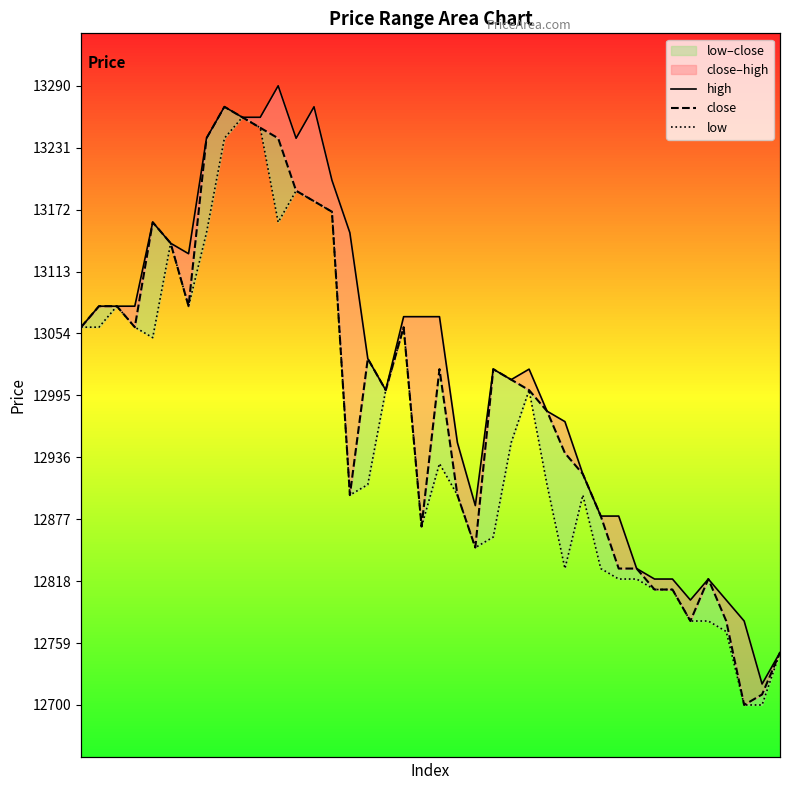

Which series has the largest range (max minus min)?

high